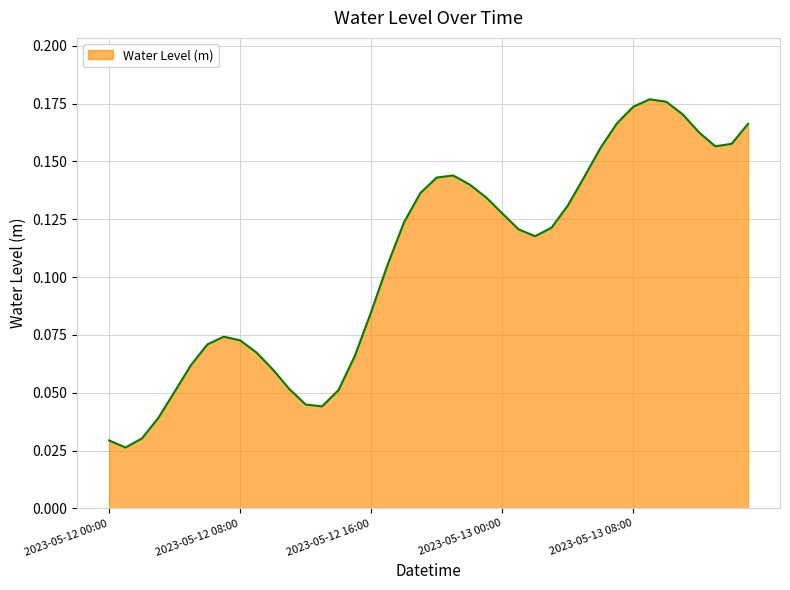

Reading right to left, transcribe all the data shown in this chart.

2023-05-13 15:00=0.2	2023-05-13 14:00=0.2	2023-05-13 13:00=0.2	2023-05-13 12:00=0.2	2023-05-13 11:00=0.2	2023-05-13 10:00=0.2	2023-05-13 09:00=0.2	2023-05-13 08:00=0.2	2023-05-13 07:00=0.2	2023-05-13 06:00=0.2	2023-05-13 05:00=0.1	2023-05-13 04:00=0.1	2023-05-13 03:00=0.1	2023-05-13 02:00=0.1	2023-05-13 01:00=0.1	2023-05-13 00:00=0.1	2023-05-12 23:00=0.1	2023-05-12 22:00=0.1	2023-05-12 21:00=0.1	2023-05-12 20:00=0.1	2023-05-12 19:00=0.1	2023-05-12 18:00=0.1	2023-05-12 17:00=0.1	2023-05-12 16:00=0.1	2023-05-12 15:00=0.1	2023-05-12 14:00=0.1	2023-05-12 13:00=0.0	2023-05-12 12:00=0.0	2023-05-12 11:00=0.1	2023-05-12 10:00=0.1	2023-05-12 09:00=0.1	2023-05-12 08:00=0.1	2023-05-12 07:00=0.1	2023-05-12 06:00=0.1	2023-05-12 05:00=0.1	2023-05-12 04:00=0.1	2023-05-12 03:00=0.0	2023-05-12 02:00=0.0	2023-05-12 01:00=0.0	2023-05-12 00:00=0.0